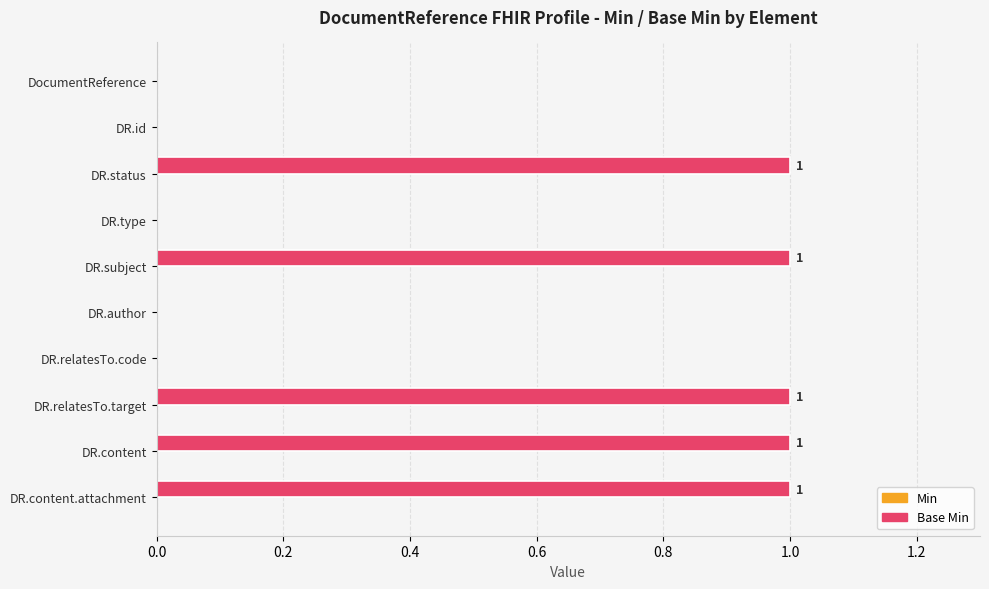

What is the ratio of the value at DR.subject to the value at DR.content?

1.0